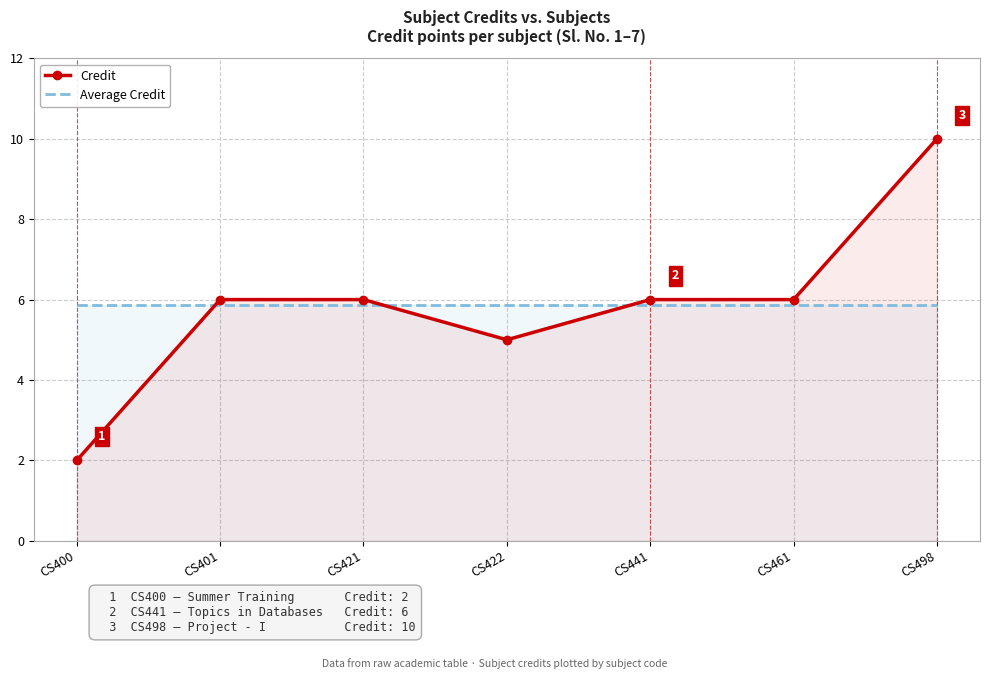

What is the approximate value of Credit at CS400?

2.0